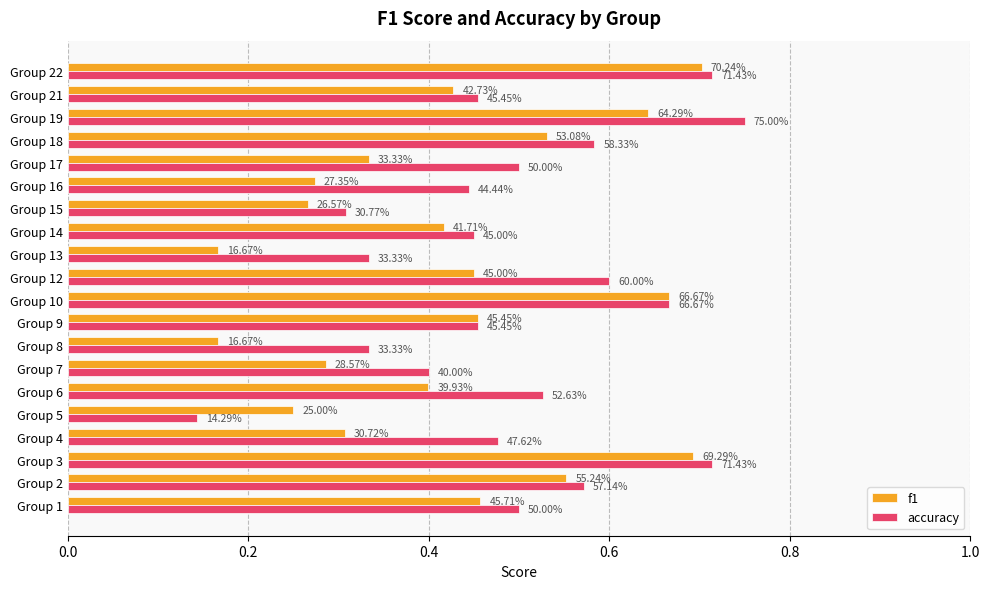

What are all the series names shown in the legend?

f1, accuracy